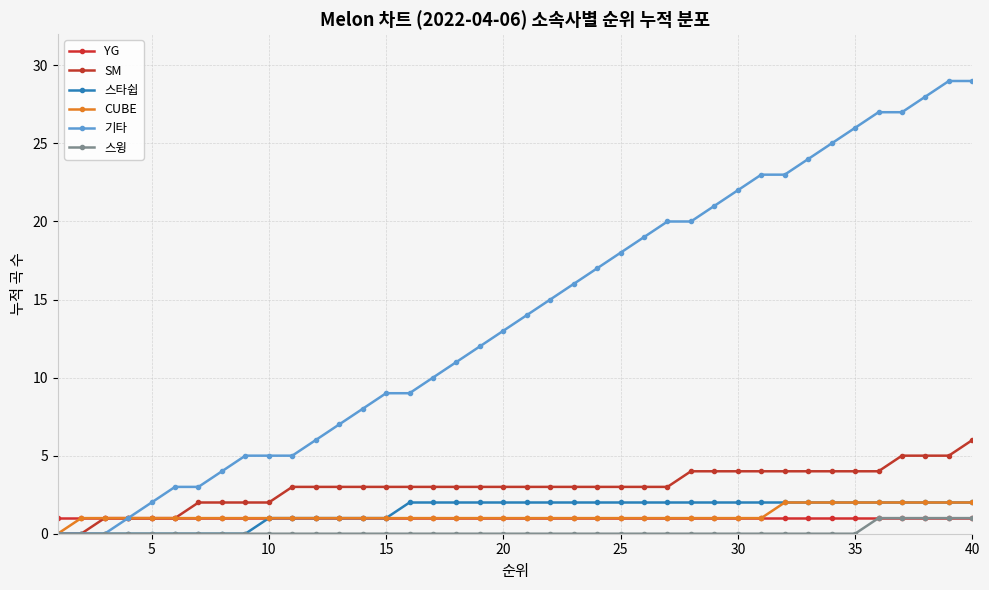

How many lines are shown in the chart?

6